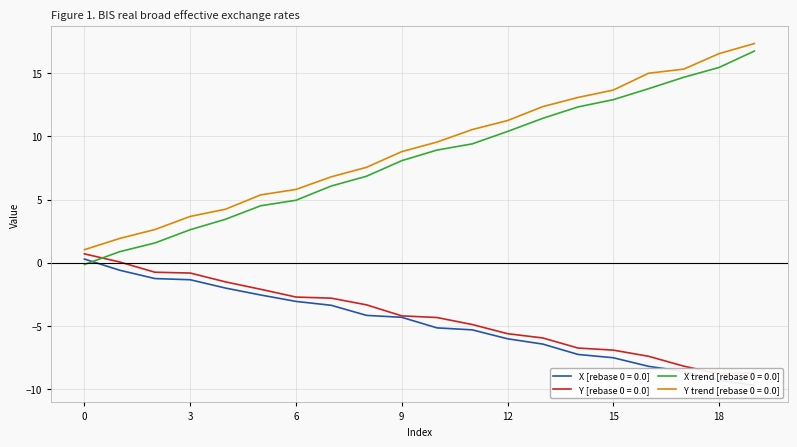

True or false: X and X_vals cross at least once.

True